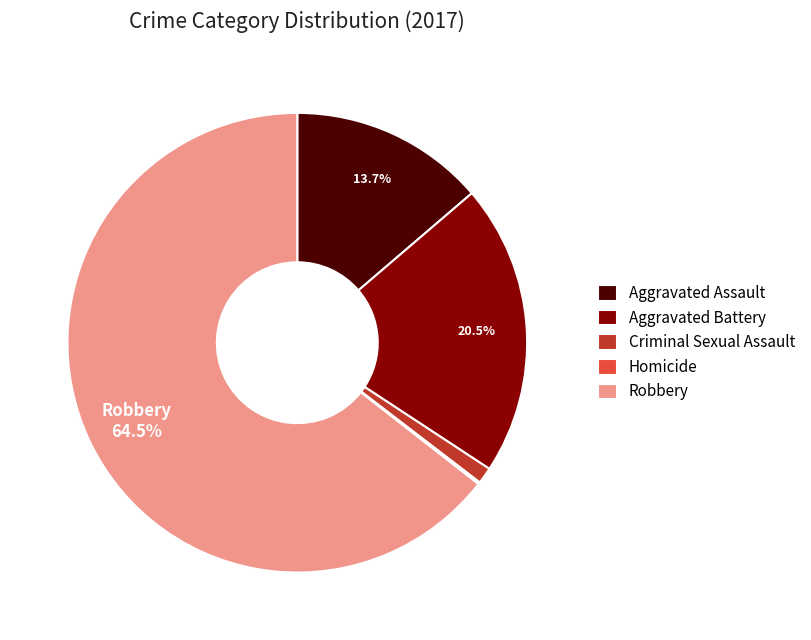

Which has a higher value, Robbery or Criminal Sexual Assault?

Robbery